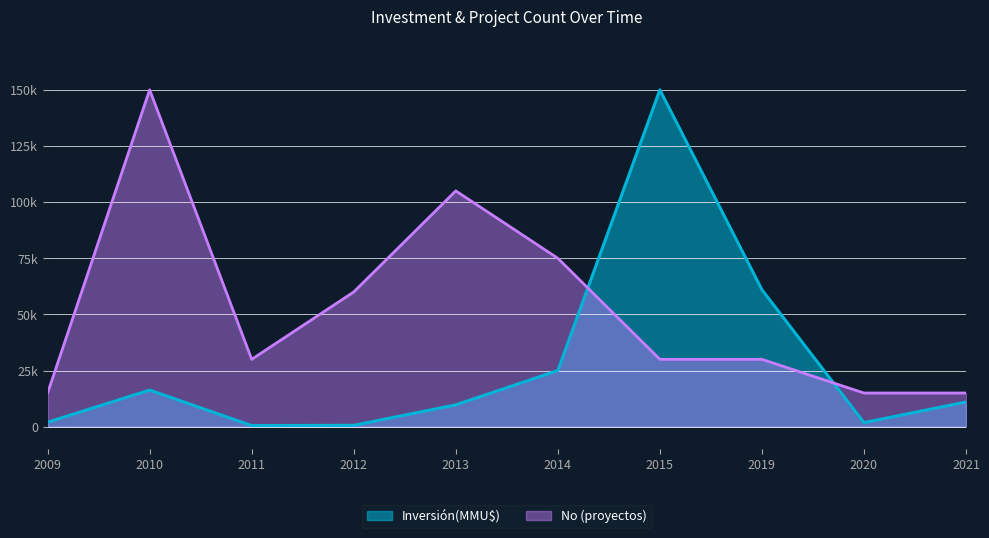

What are all the series names shown in the legend?

Inversión(MMU$), No (proyectos)